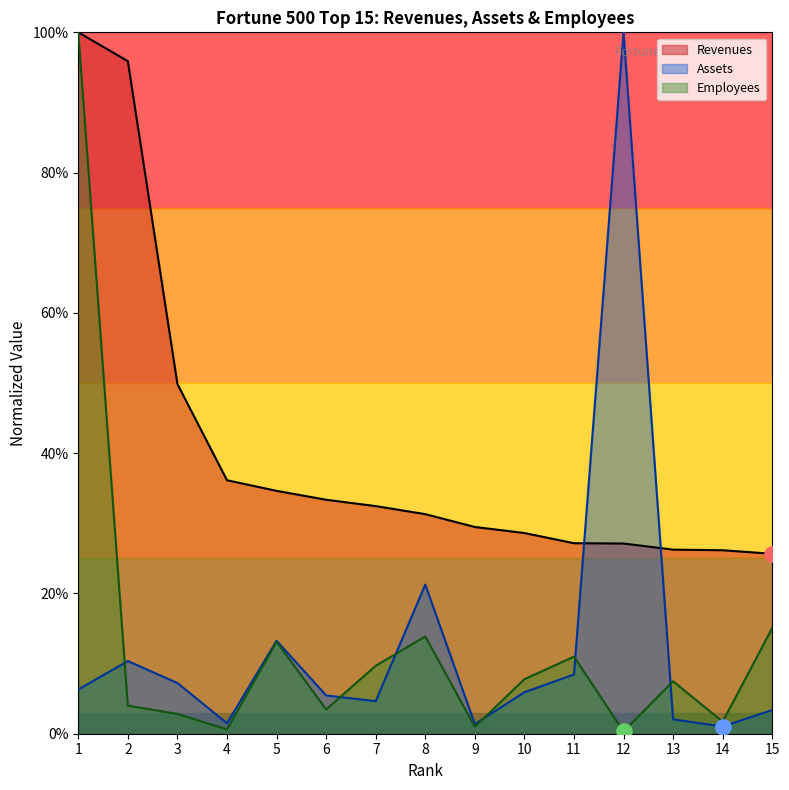

Which series has the largest Y range (max minus min)?

Employees